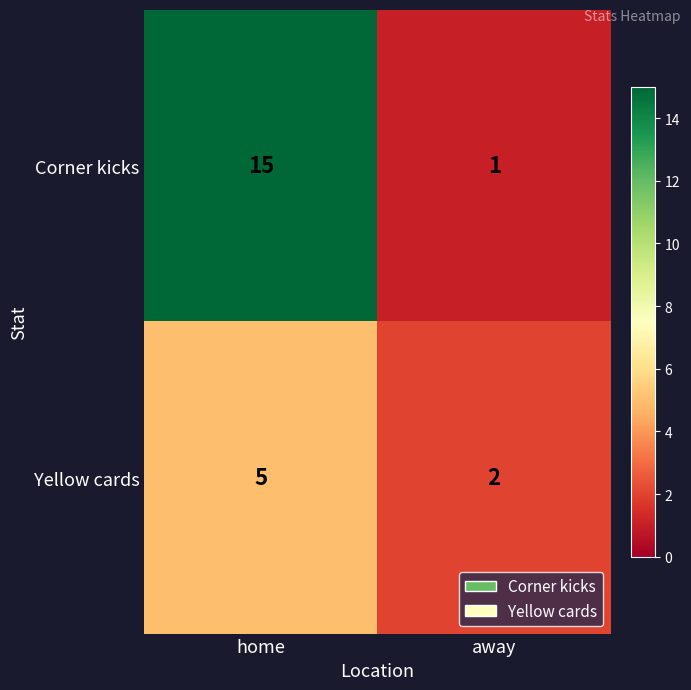

The value of Yellow cards at away is 2. True or false?

True